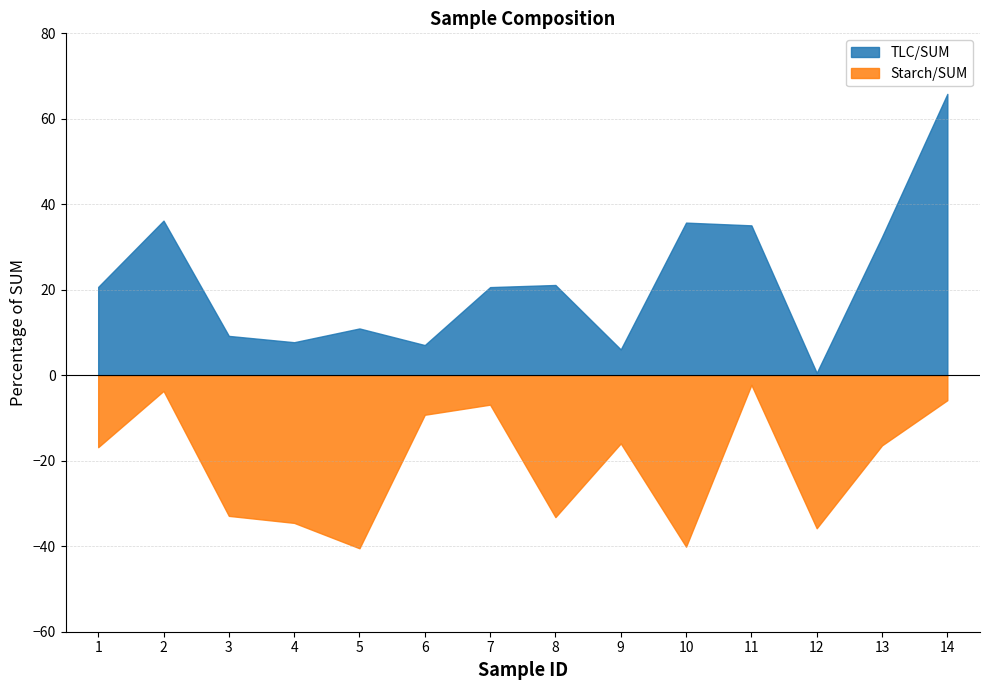

Does the chart display data point markers on the line(s)?

No